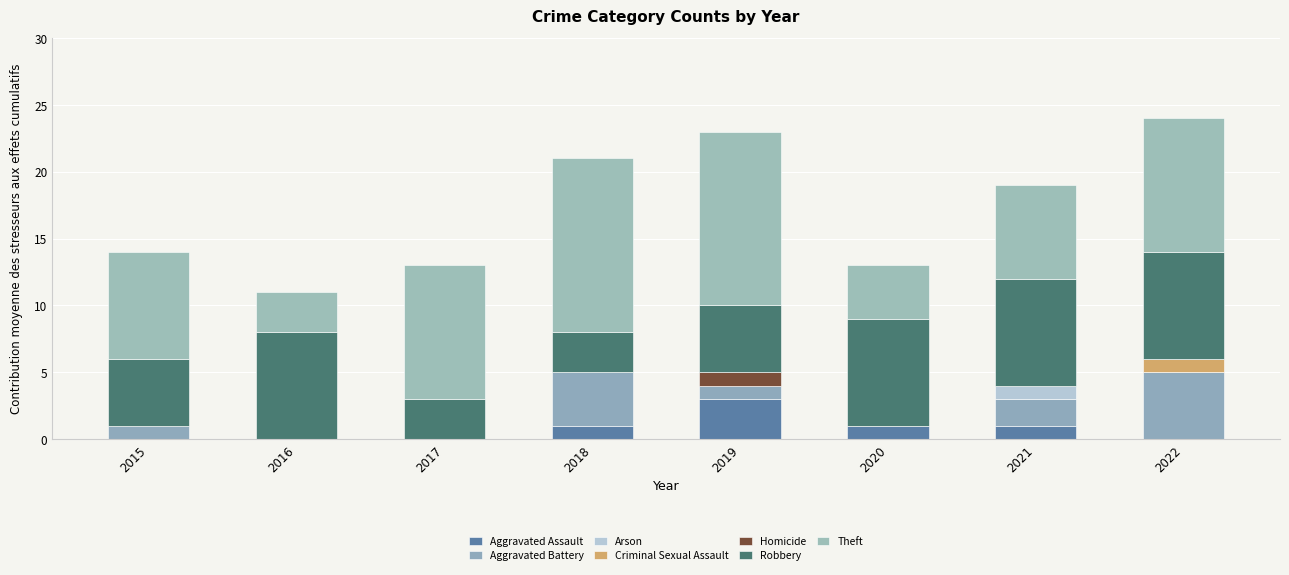

How many series are shown in this chart?

7